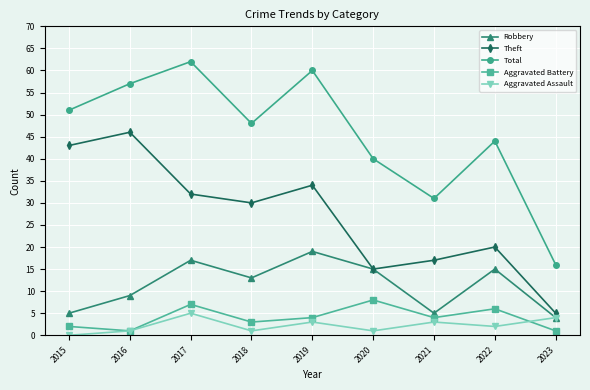

Reading right to left, transcribe all the data shown in this chart.

Robbery: 4	15	5	15	19	13	17	9	5
Theft: 5	20	17	15	34	30	32	46	43
Total: 16	44	31	40	60	48	62	57	51
Aggravated Battery: 1	6	4	8	4	3	7	1	2
Aggravated Assault: 4	2	3	1	3	1	5	1	0